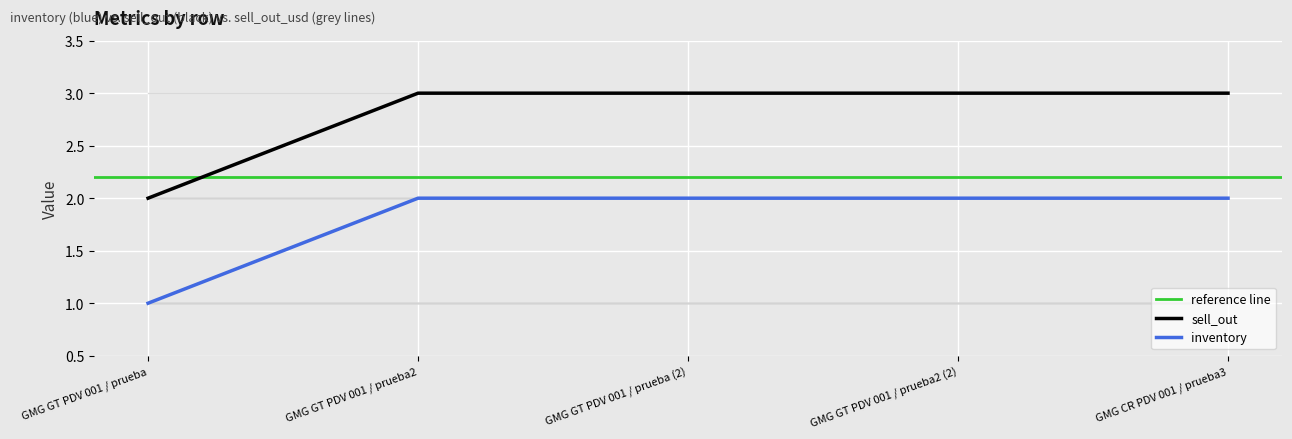

Count the number of categories in the chart.

5